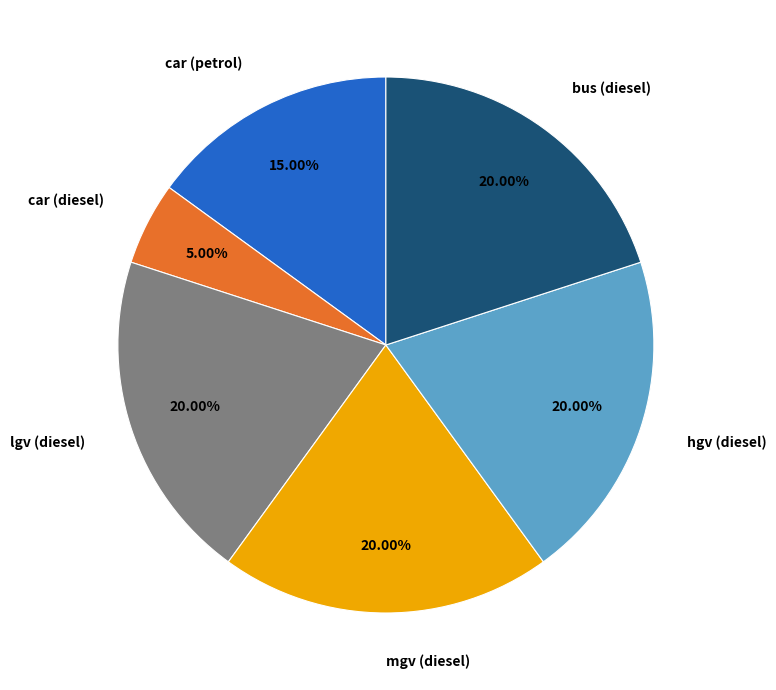

Which slice is the smallest?

car (diesel)